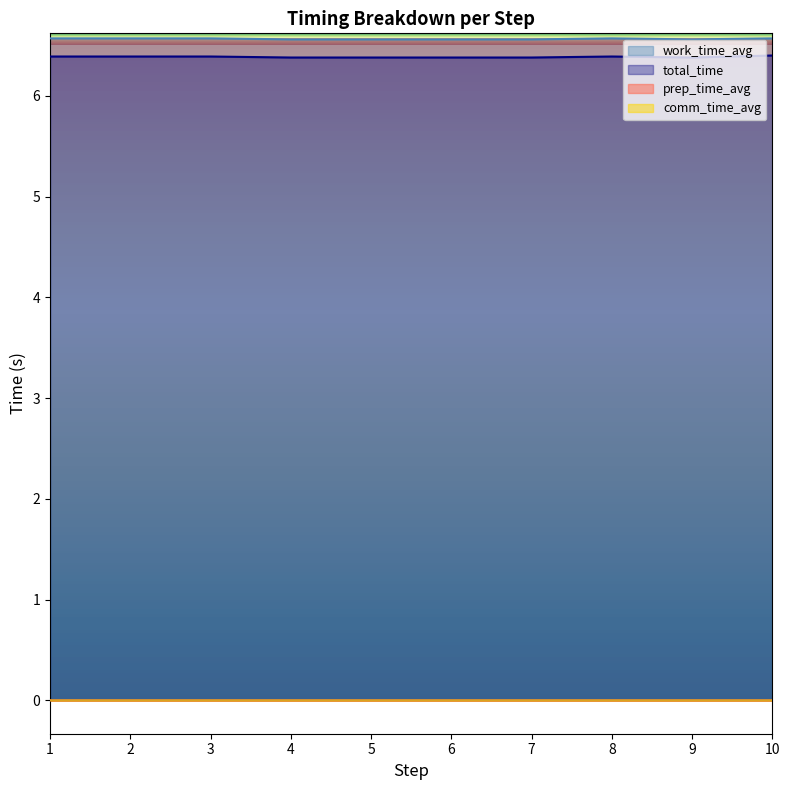

Count the work_time_avg values in the range 6 to 7.

10